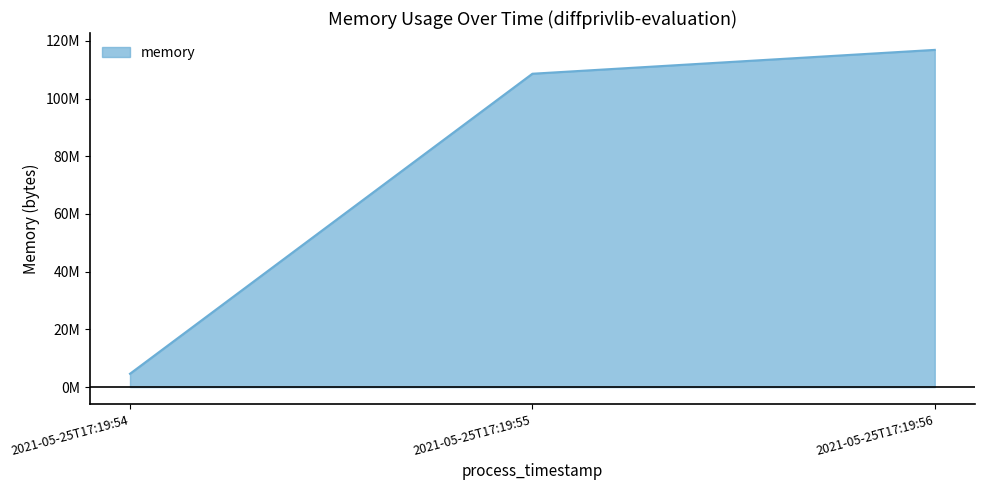

What is the difference between the values at 2021-05-25T17:19:54 and 2021-05-25T17:19:55?

104017920